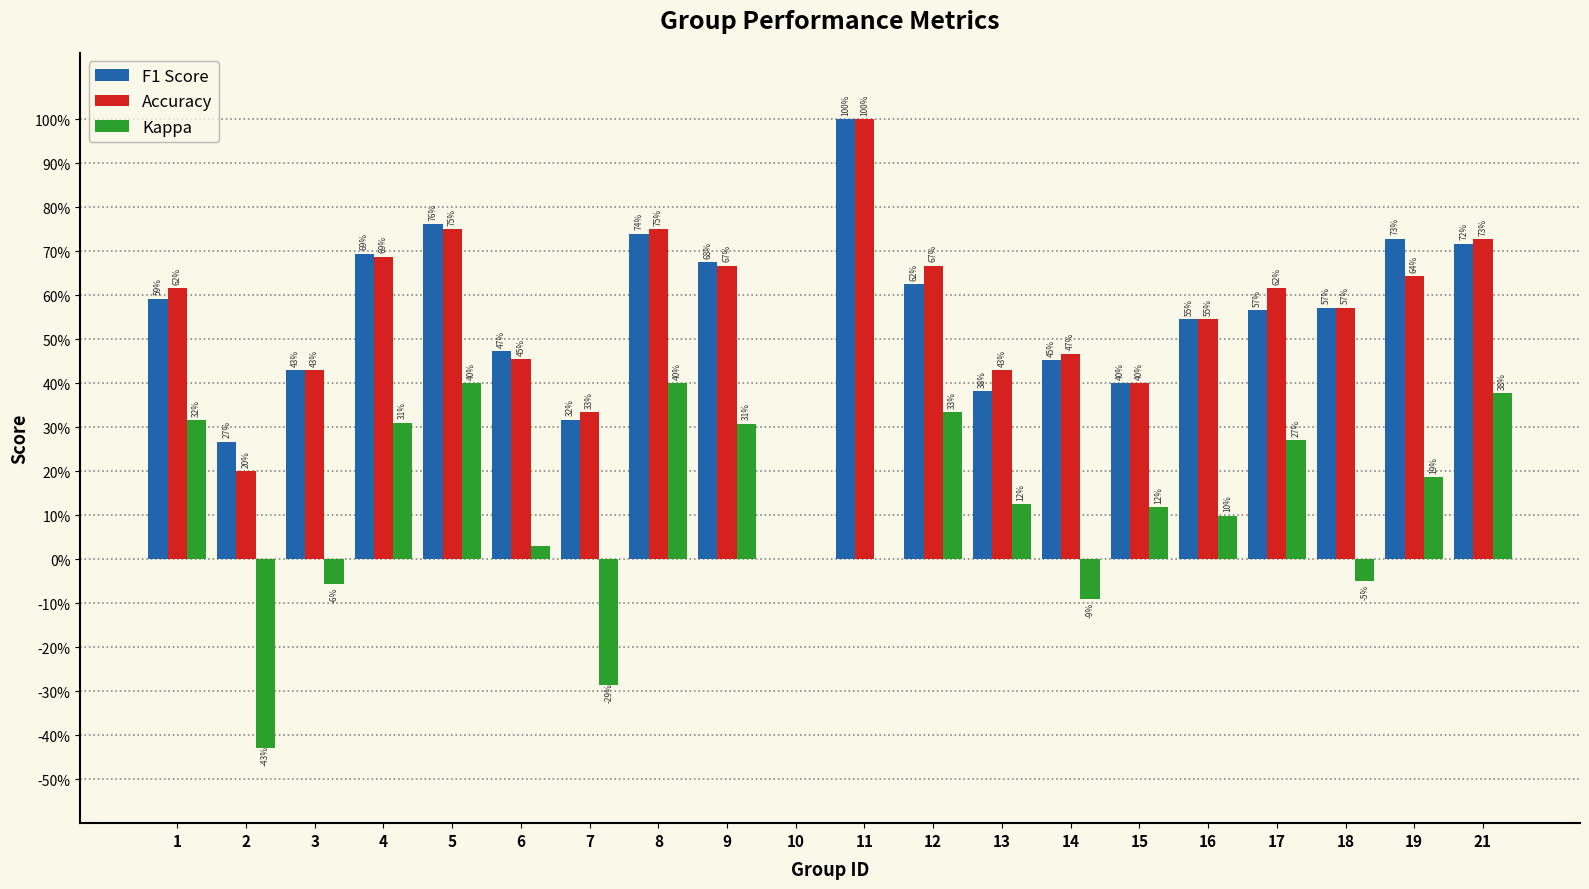

Are the bars grouped side by side (vs. stacked)?

Yes